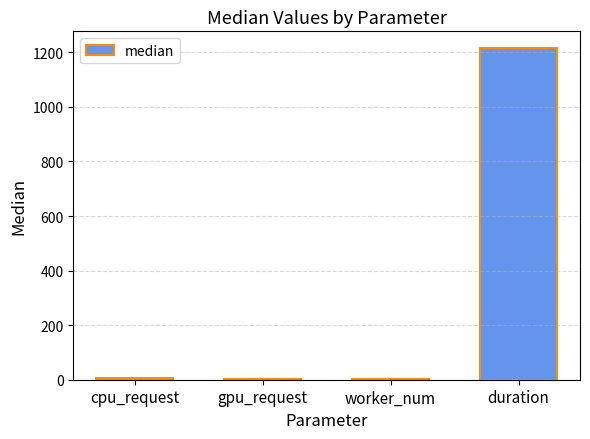

Reading left to right, transcribe all the data shown in this chart.

8	1	1	1216